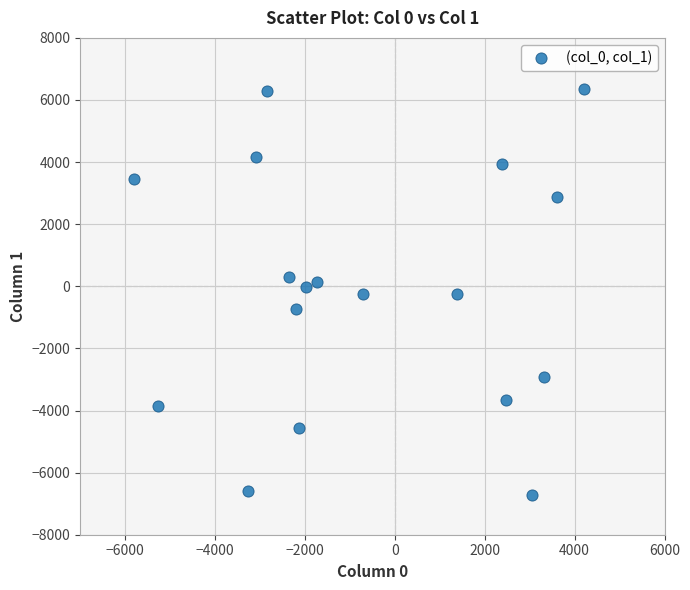

What is the range of X values (max minus min)?

10008.3